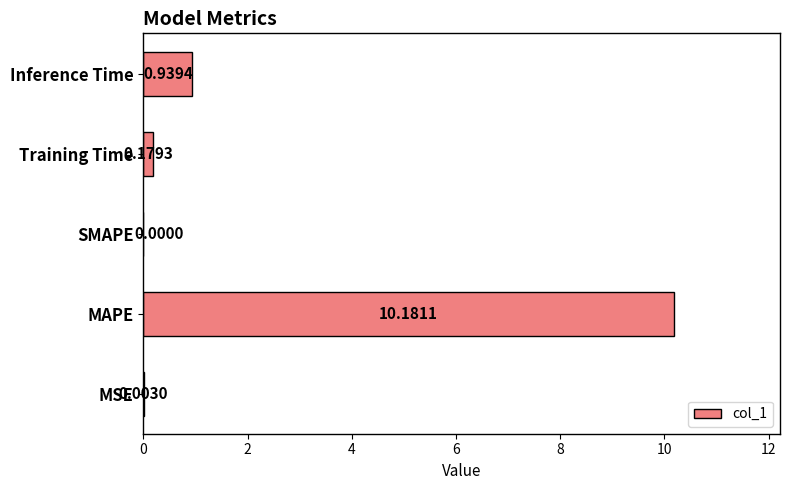

What is the sum of all values?

11.3